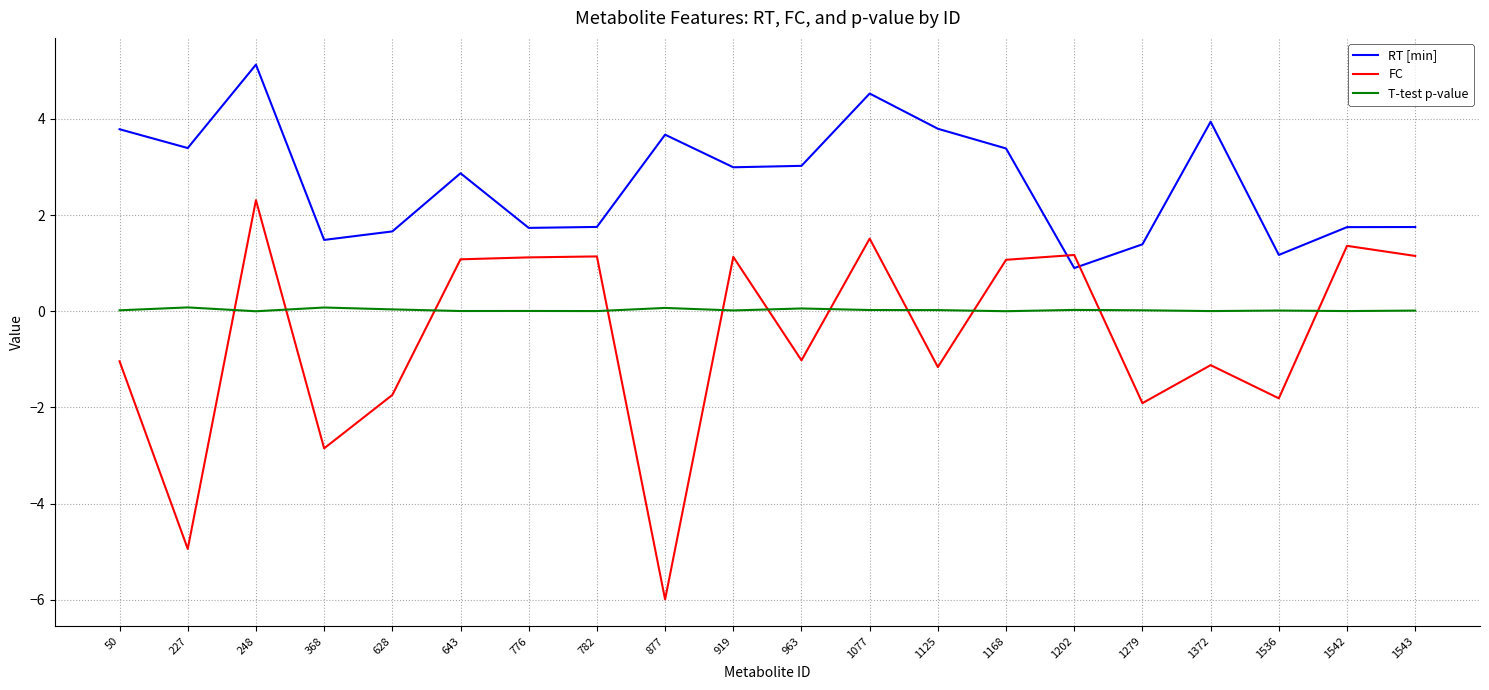

Where do T-test p-value and FC first cross each other?

227 and 248